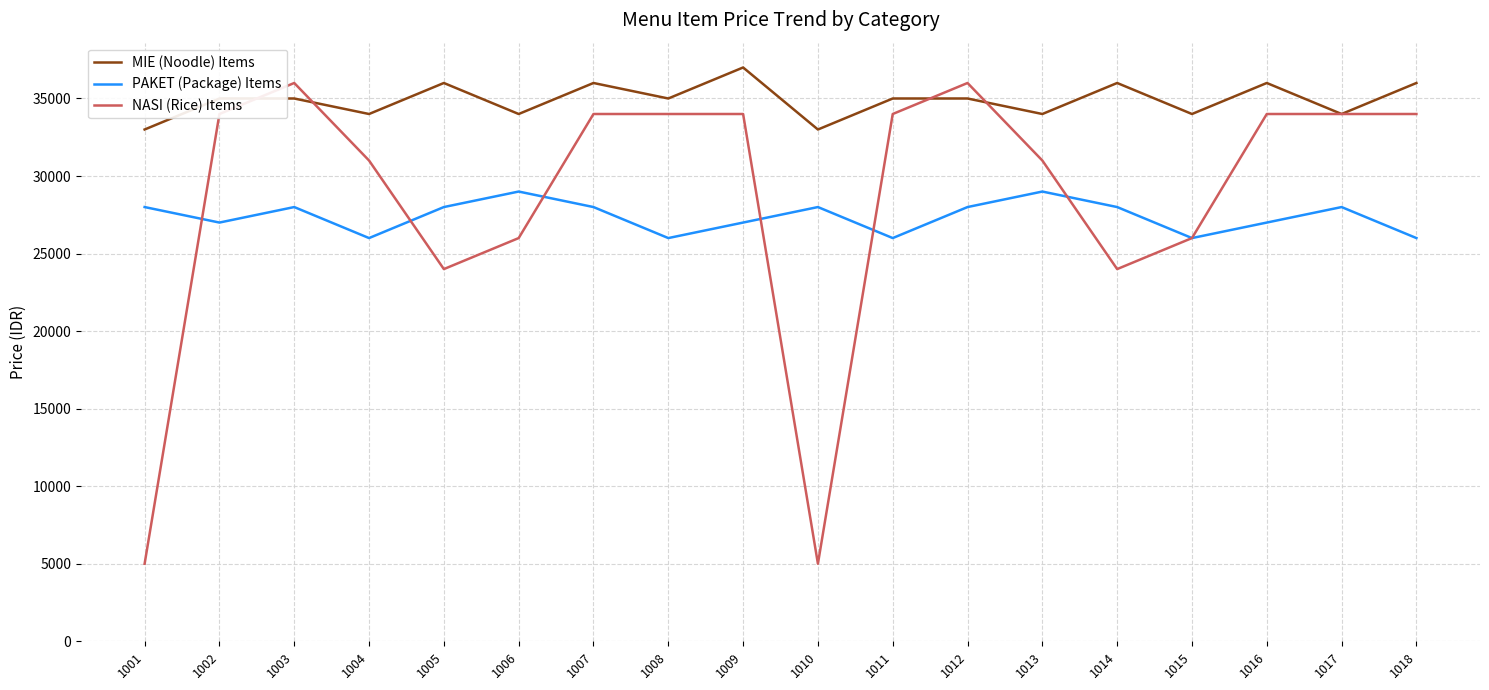

The value of MIE (Noodle) Items at 1001 is 17730. True or false?

False